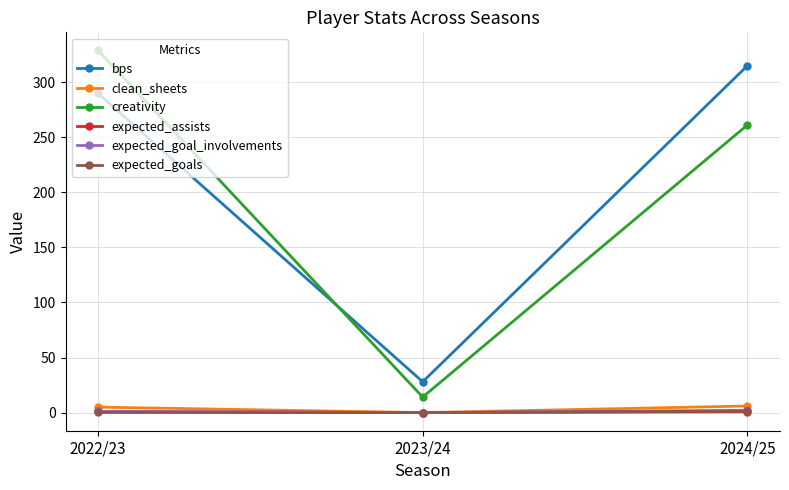

At which label does creativity first exceed 261?

2022/23